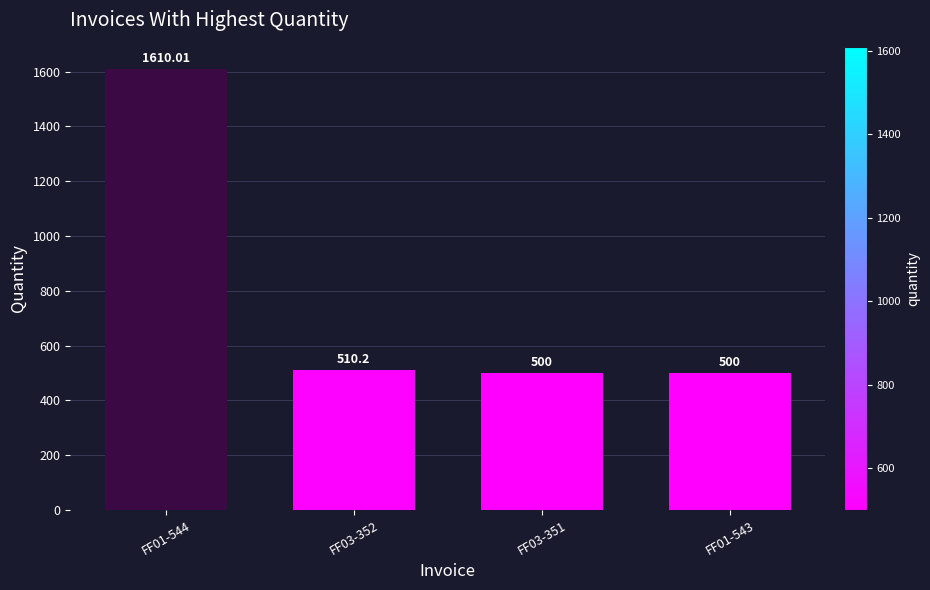

What is the ratio of the value at FF01-544 to the value at FF03-352?

3.2